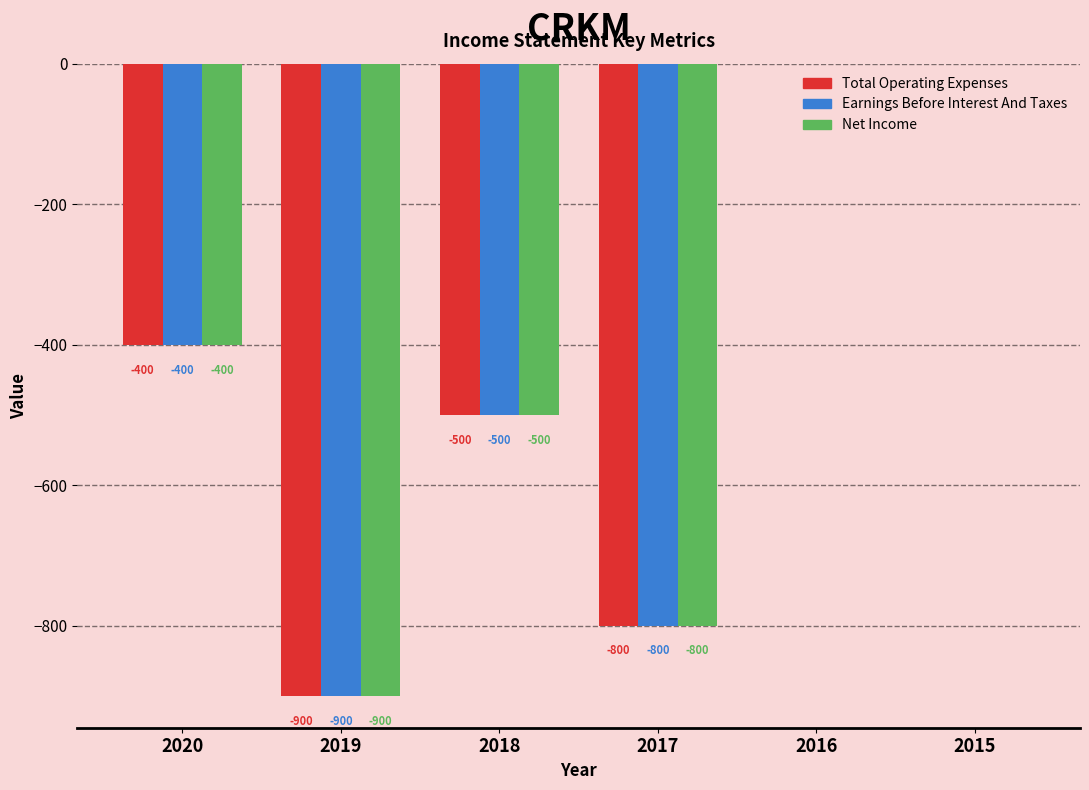

Reading left to right, transcribe all the data shown in this chart.

Total Operating Expenses: 2020=-400	2019=-900	2018=-500	2017=-800	2016=0	2015=0
Earnings Before Interest And Taxes: 2020=-400	2019=-900	2018=-500	2017=-800	2016=0	2015=0
Net Income: 2020=-400	2019=-900	2018=-500	2017=-800	2016=0	2015=0